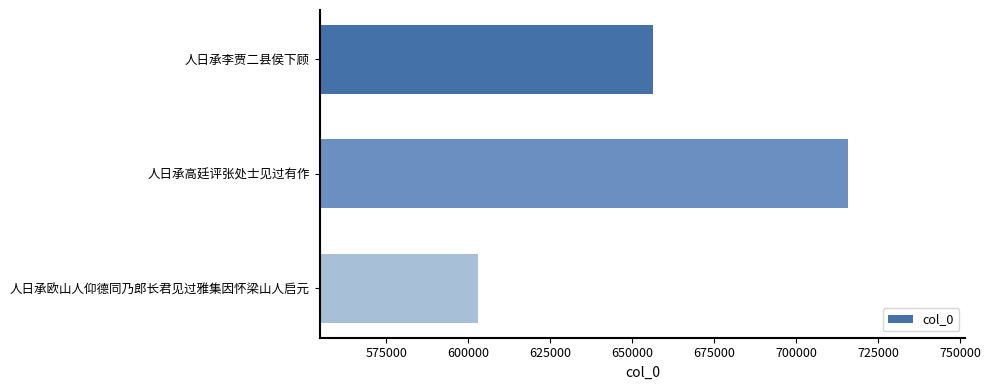

The value at 人日承李贾二县侯下顾 is 342523. True or false?

False